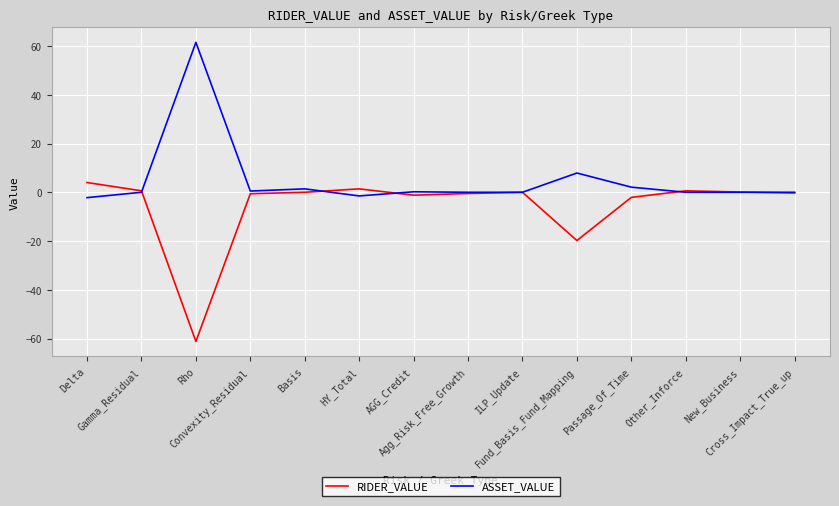

At which label does RIDER_VALUE first exceed 0?

Delta